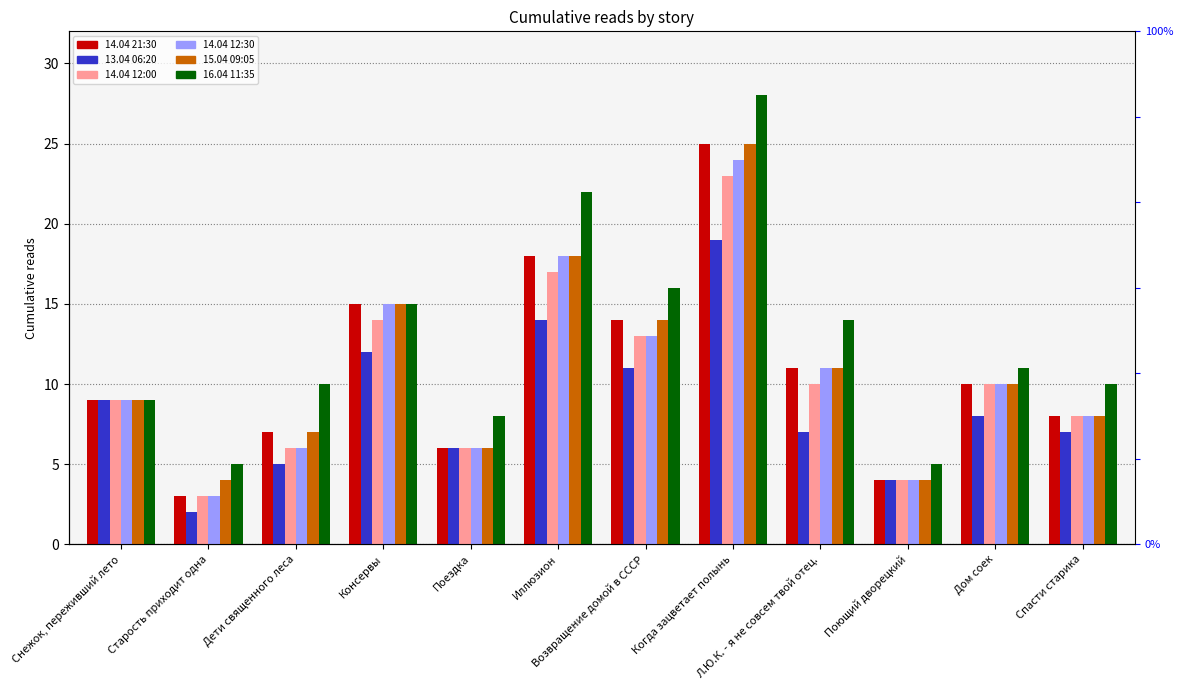

Where does the 13.04 06:20 series first go above 8?

Снежок, переживший лето